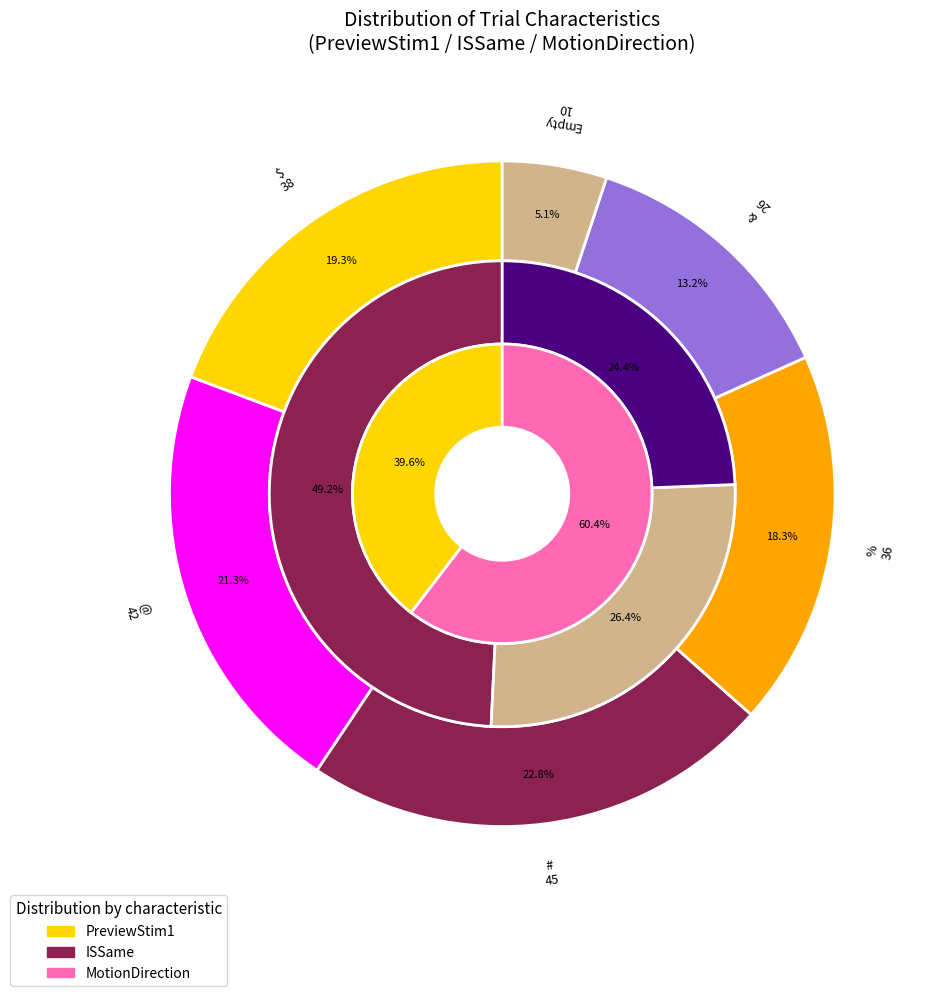

Count the number of slices in the pie.

2